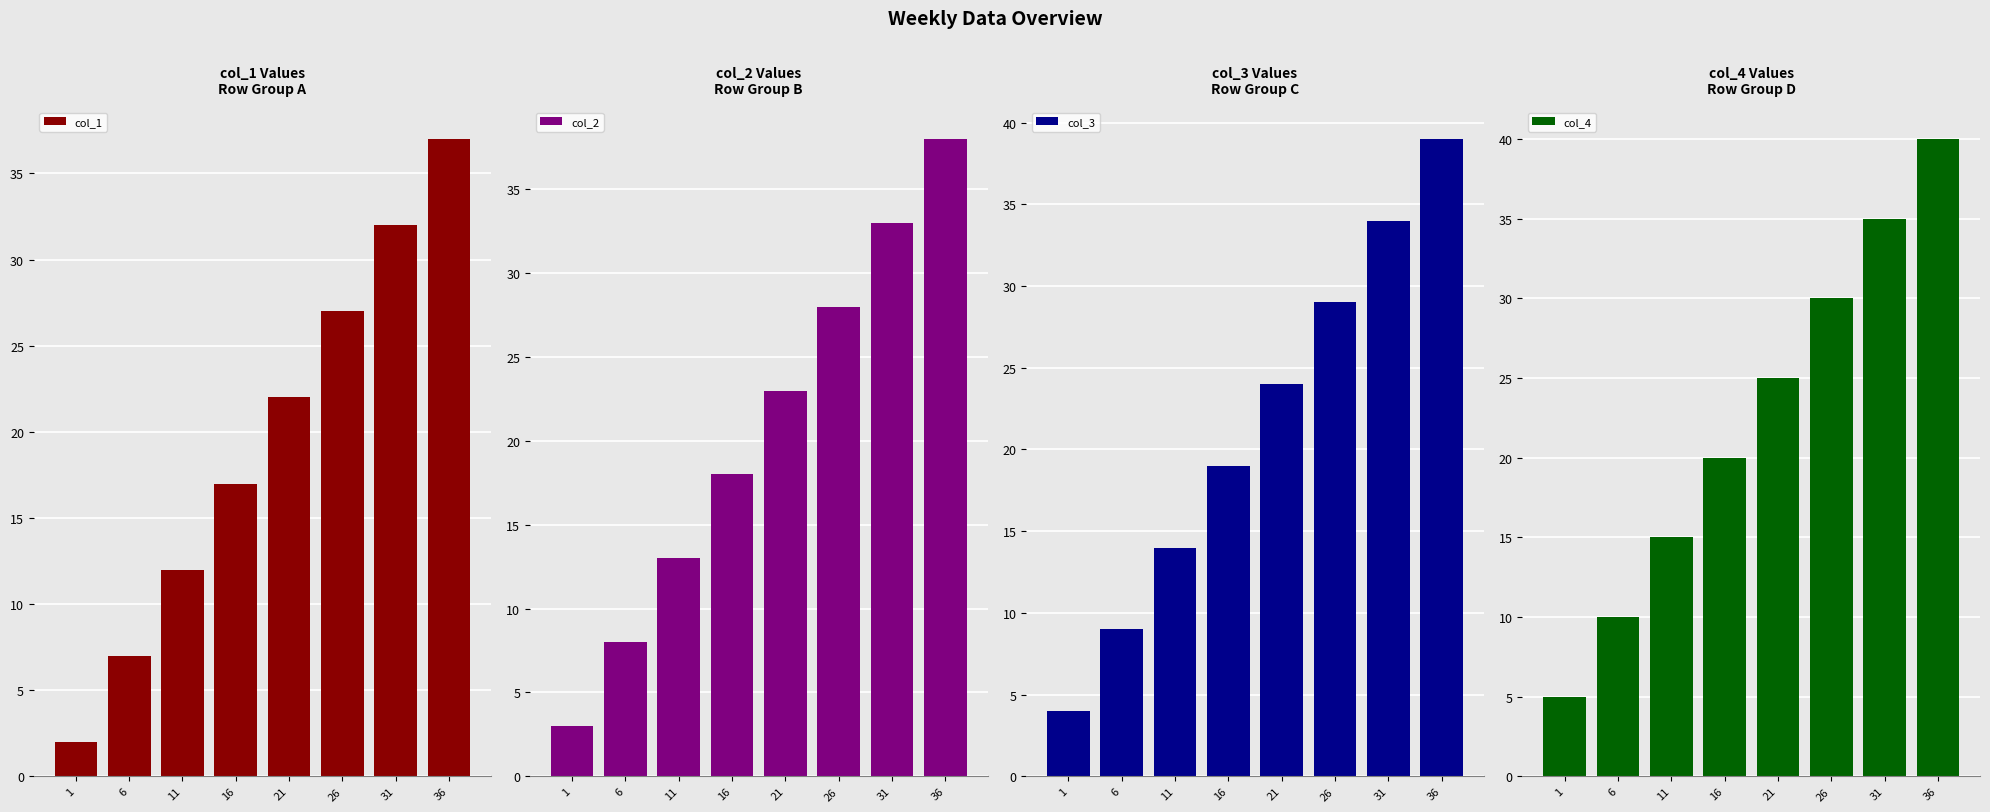

Which category has the highest value in the col_4 series?

36